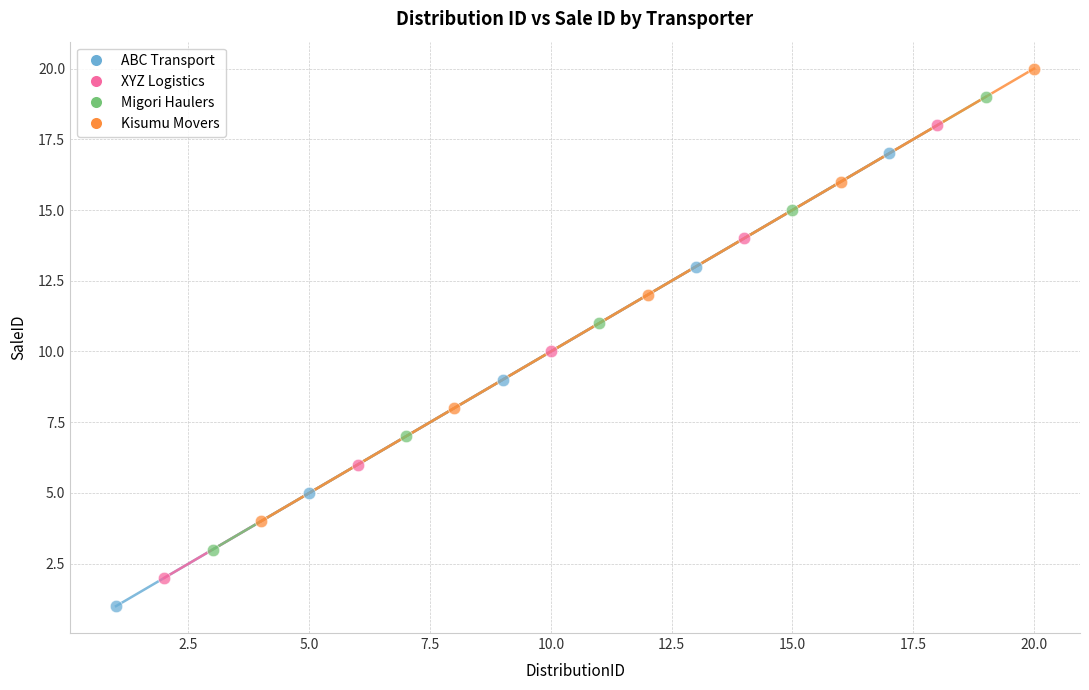

Which series contains the highest Y value?

Kisumu Movers